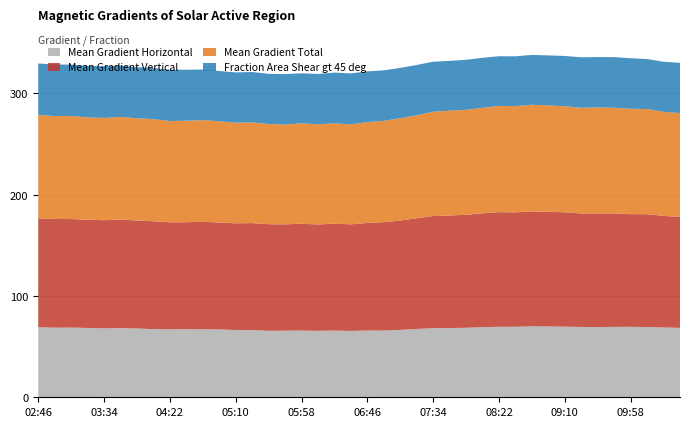

Reading left to right, list all the values displayed in this chart.

Mean Gradient Horizontal: 69.2	68.7	68.8	68.4	68.1	68.2	67.9	67.2	67.1	67.2	67.1	67.0	66.3	66.4	65.6	65.7	65.9	65.5	65.9	65.5	65.9	65.8	66.5	67.5	68.2	68.3	68.6	69.2	69.6	69.6	70.1	69.9	69.7	69.4	69.3	69.5	69.5	69.3	68.9	68.5
Mean Gradient Vertical: 107.4	107.2	107.1	106.7	106.7	107.1	106.5	106.4	105.5	105.6	106.0	105.5	105.3	105.5	105.2	104.9	105.4	105.0	105.4	105.2	106.1	106.9	107.9	109.2	110.6	111.1	111.5	112.4	113.1	112.9	113.3	113.1	112.8	112.0	112.1	111.9	111.2	111.3	110.0	109.5
Mean Gradient Total: 102.1	101.6	101.7	101.0	100.9	101.3	100.8	100.8	99.9	100.1	100.4	99.9	99.3	99.4	98.9	98.5	99.1	98.8	99.0	98.7	99.5	100.0	101.0	101.6	102.9	103.4	103.6	104.1	104.8	104.8	105.2	105.0	104.6	104.3	104.5	104.3	104.0	103.8	102.7	102.5
Fraction Area Shear gt 45 deg: 50.7	50.9	50.7	50.8	51.1	50.7	50.4	50.5	50.6	50.4	49.8	49.6	49.6	49.7	49.5	49.7	49.3	49.7	50.1	50.3	50.0	49.9	49.6	49.6	49.4	49.2	49.3	49.3	49.0	49.1	49.2	49.3	49.6	49.8	49.7	49.9	49.8	49.3	49.4	49.5